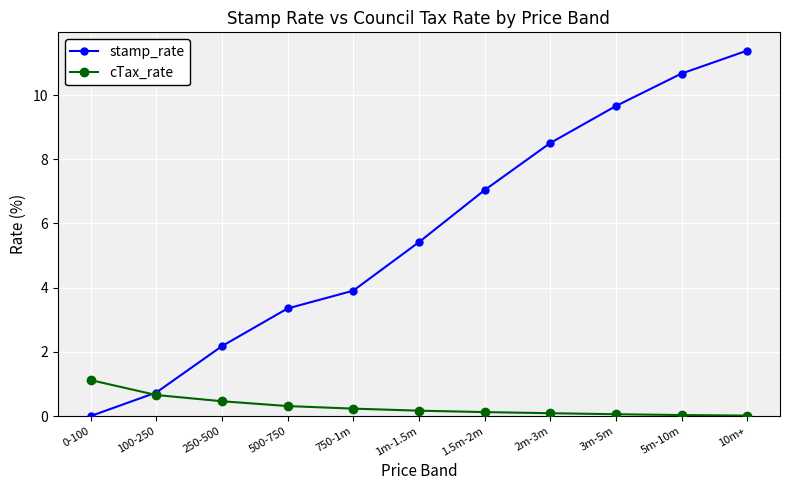

The stamp_rate series shows 7.0 at 1.5m-2m. True or false?

True